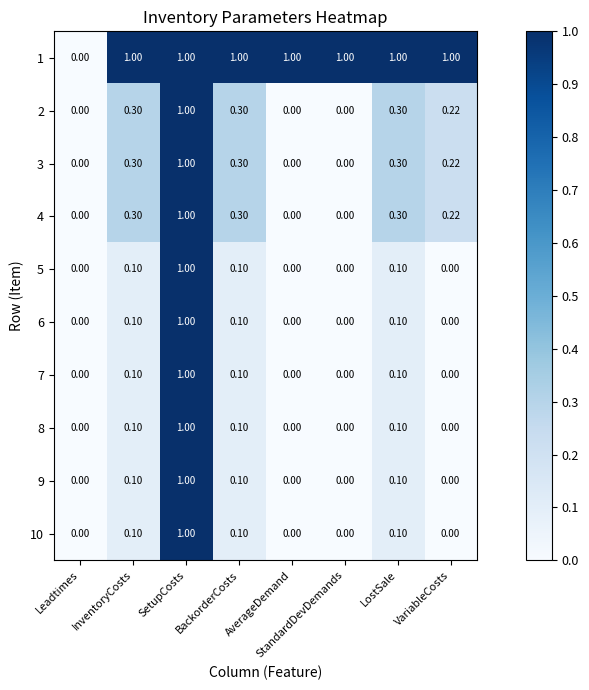

At which category is the sum across all series the highest?

SetupCosts